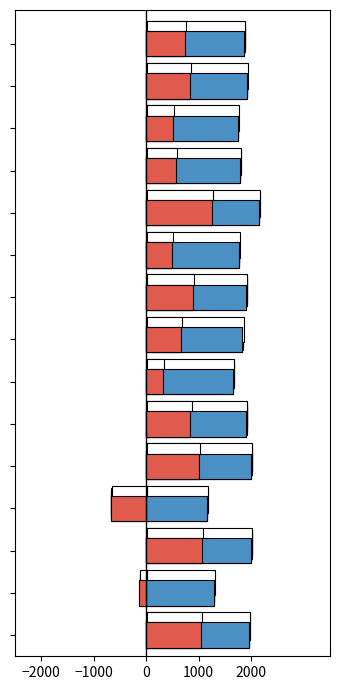

What is the value of the kappa bar at the 5th from the left?

1000.0